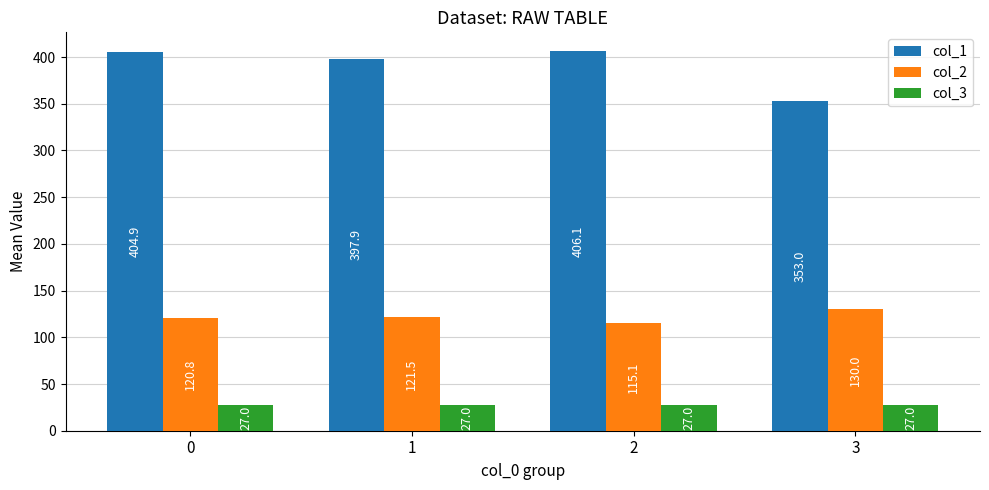

What is the sum of all col_3 values?

108.0